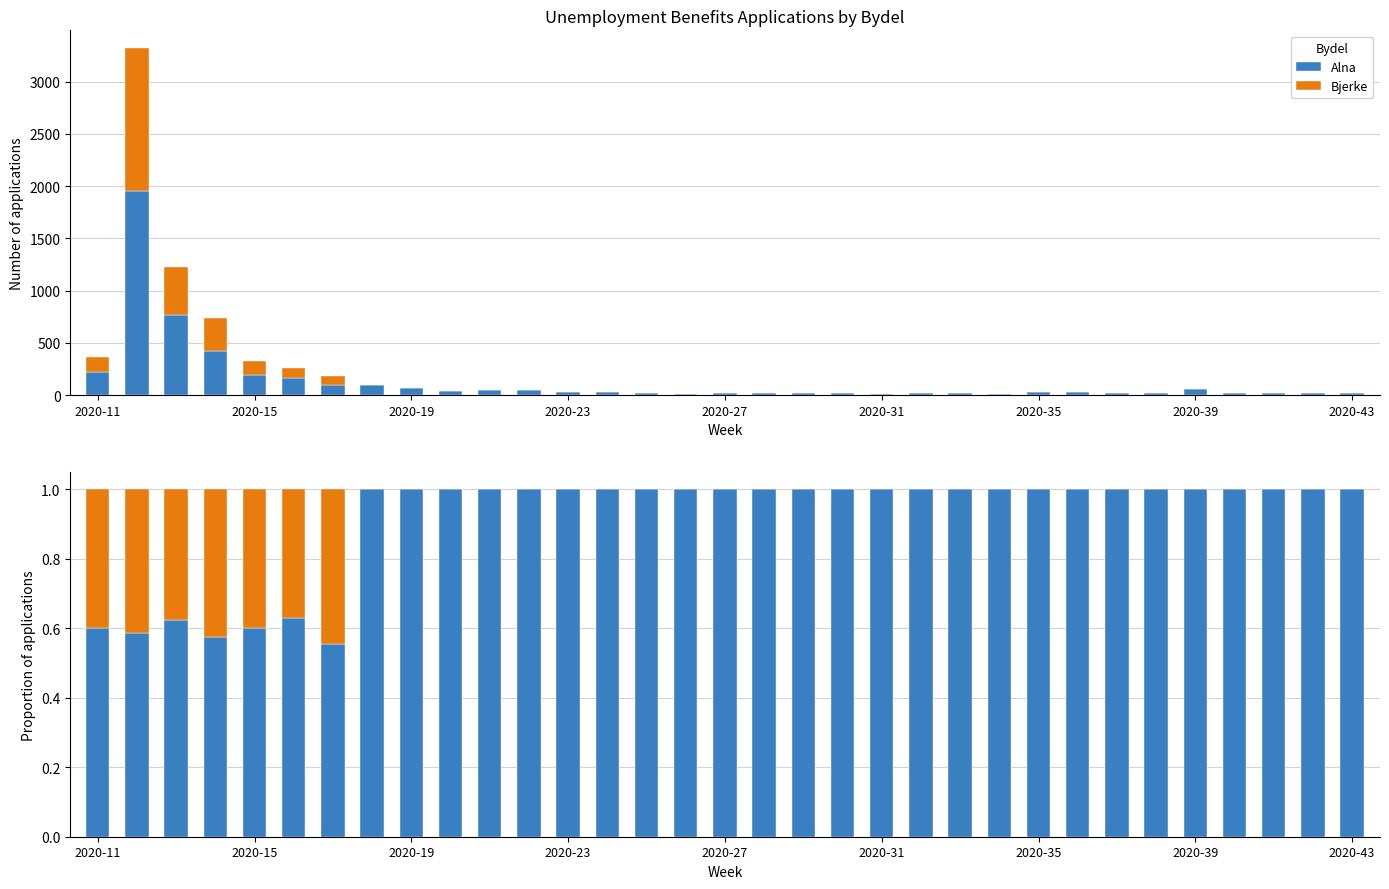

Which series has the largest range (max minus min)?

Alna